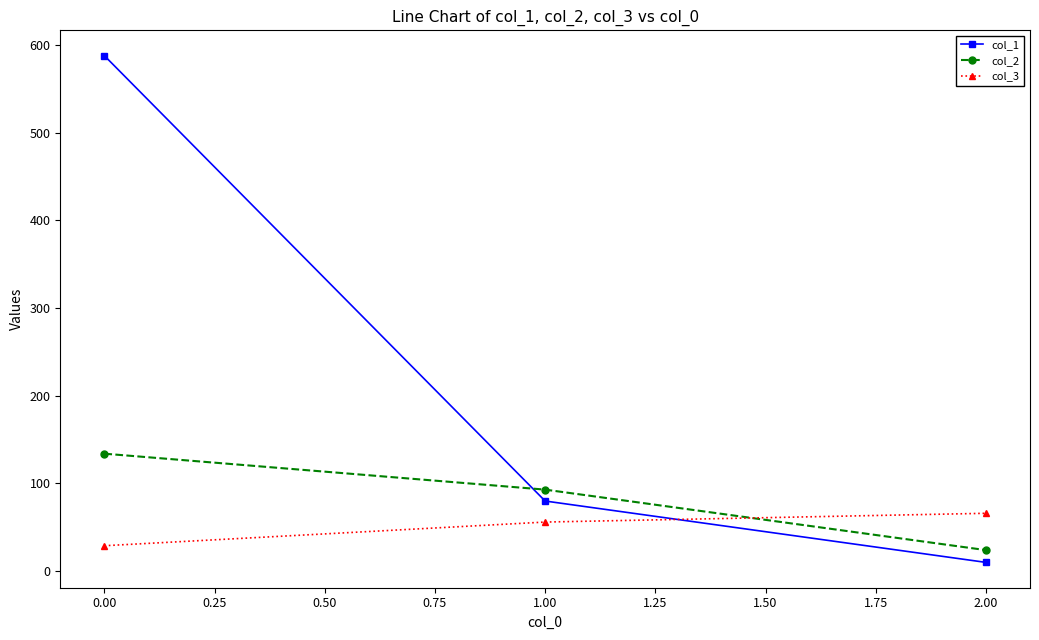

Rank the categories by col_3 value from lowest to highest.

0.00, 1.00, 2.00